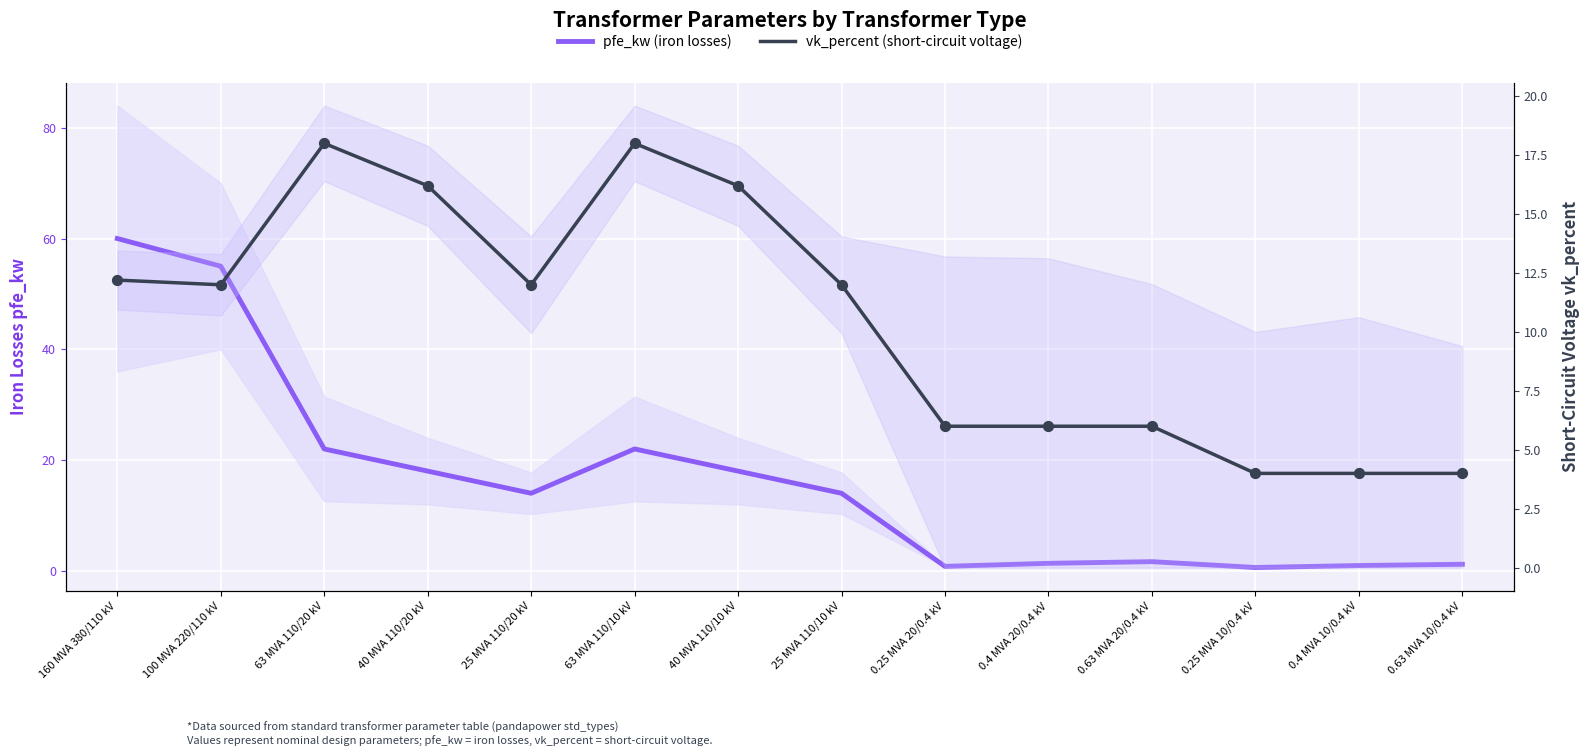

Which series contains the lowest Y value?

pfe_kw (iron losses)